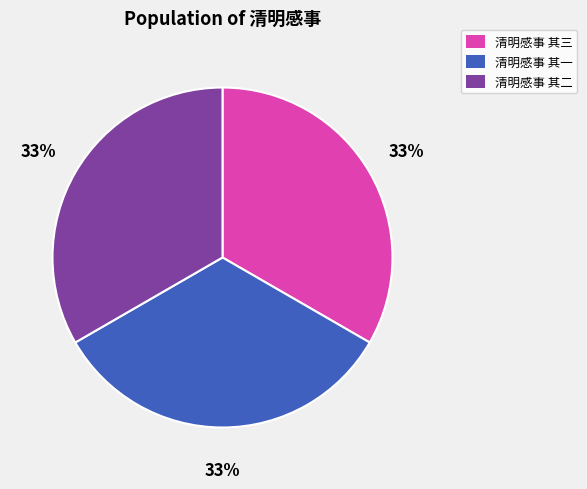

Combined, do 清明感事 其三 and 清明感事 其一 account for over 50%?

Yes